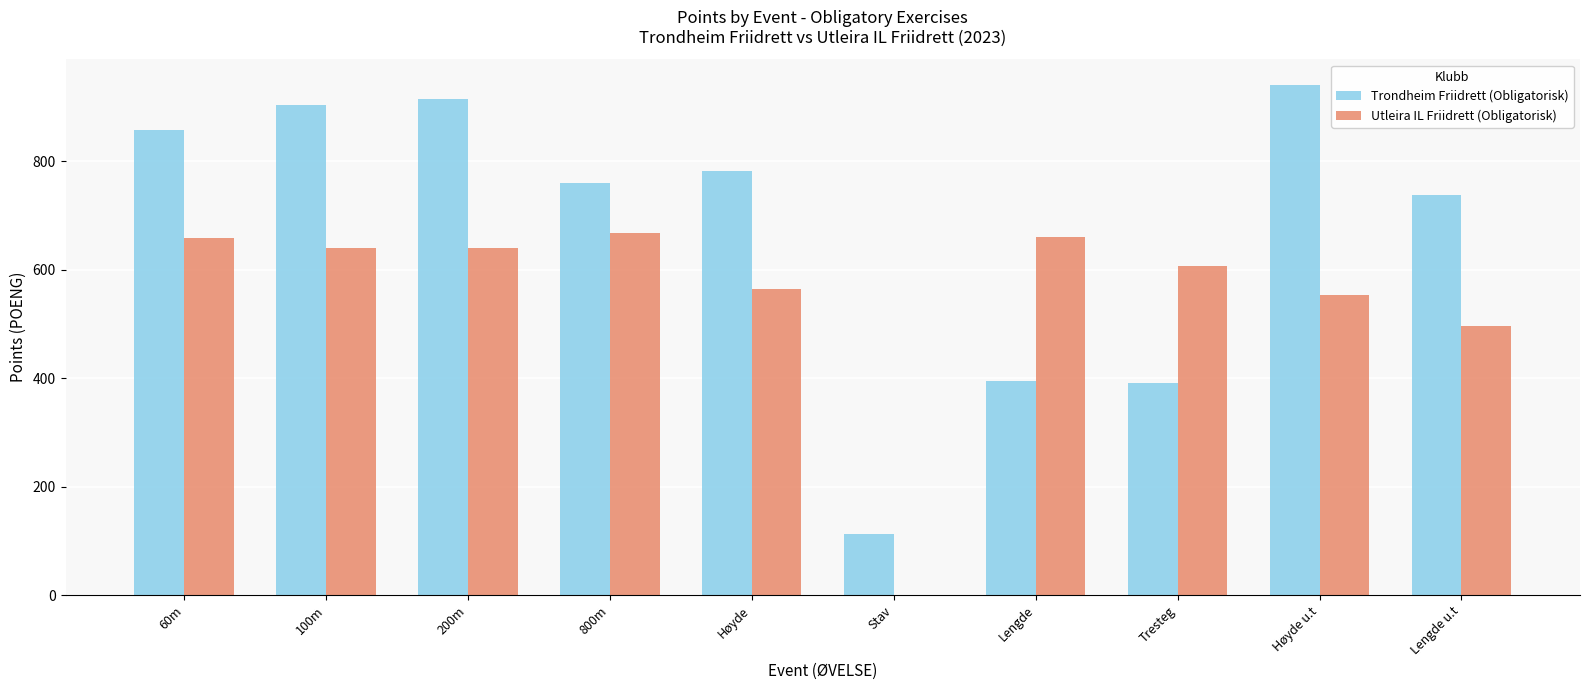

What position from the right is Lengde u.t?

1